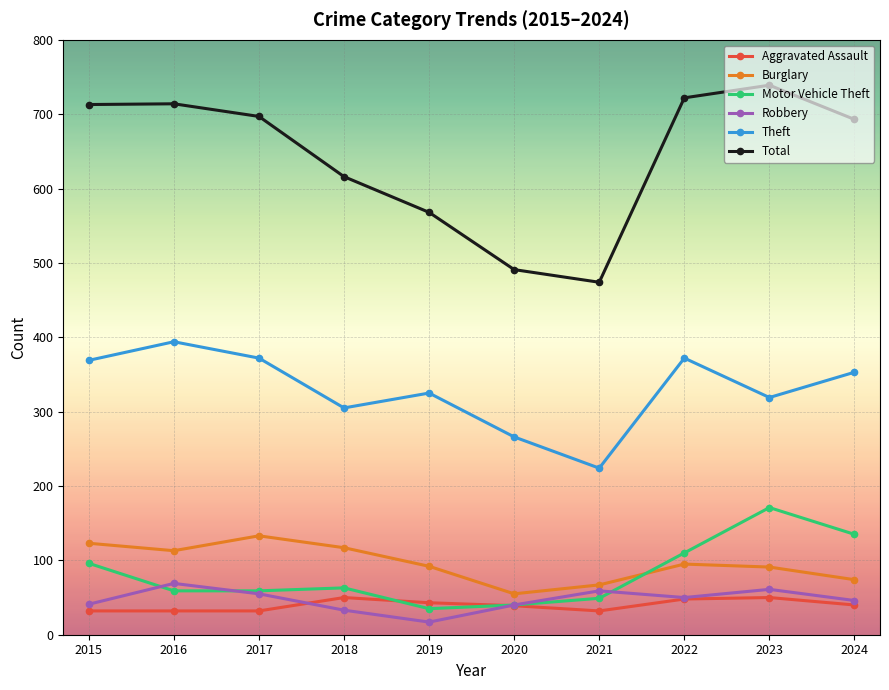

What is the difference between the maximum and minimum values in the Motor Vehicle Theft series?

136